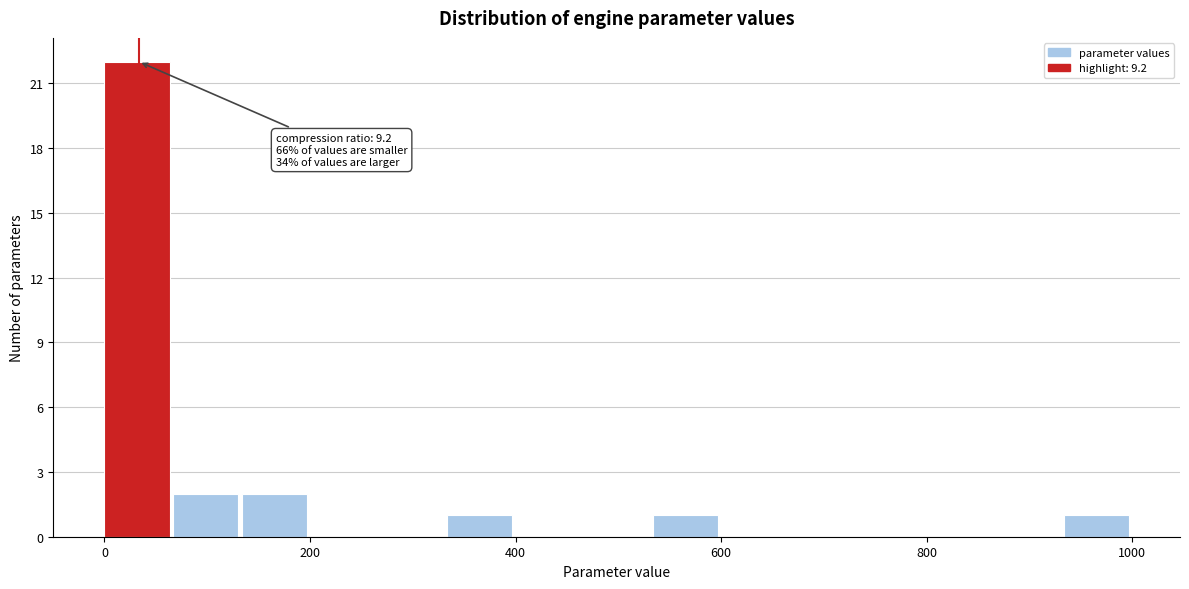

Around what value on the x-axis is the tallest bar? Give the approximate position of its centre, as read against the axis.

40